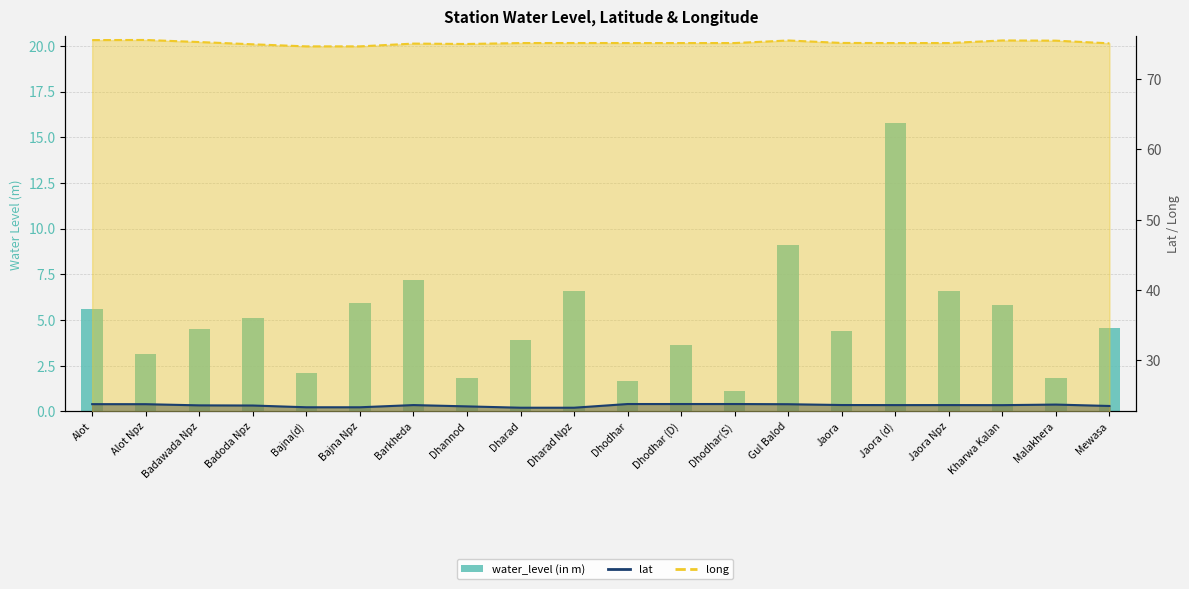

How many data points are less than 4?

8